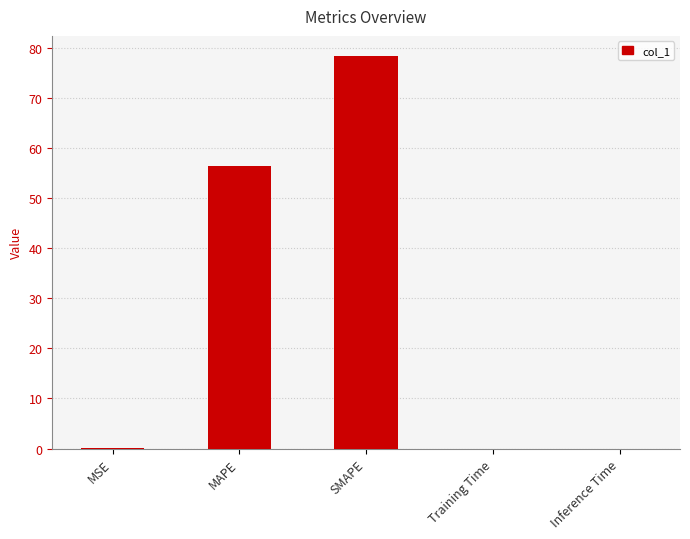

At which category does the chart reach its peak across all series?

SMAPE